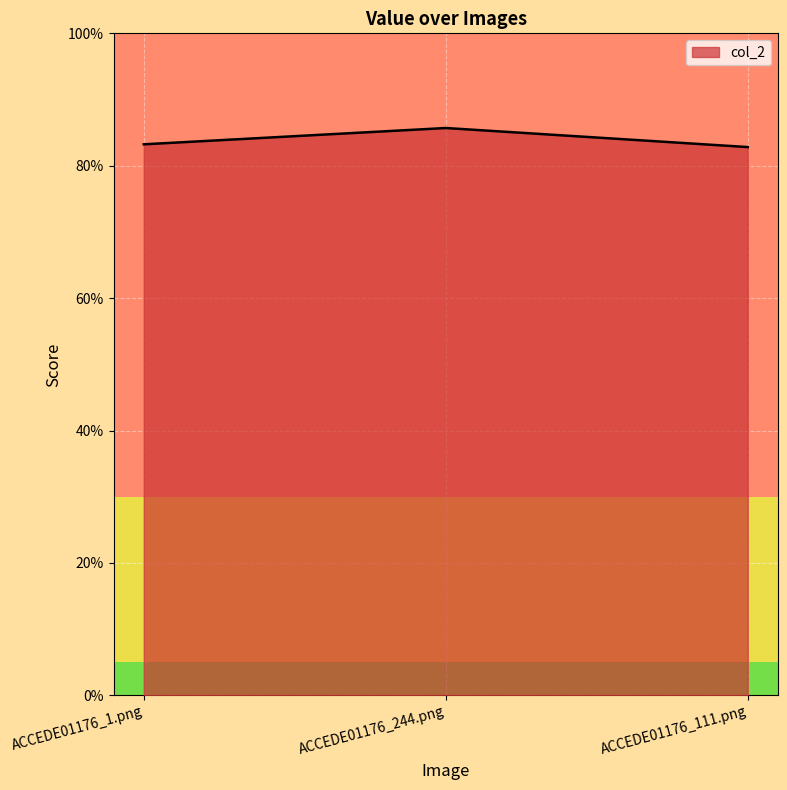

Rank the categories by value from lowest to highest.

ACCEDE01176_111.png, ACCEDE01176_1.png, ACCEDE01176_244.png